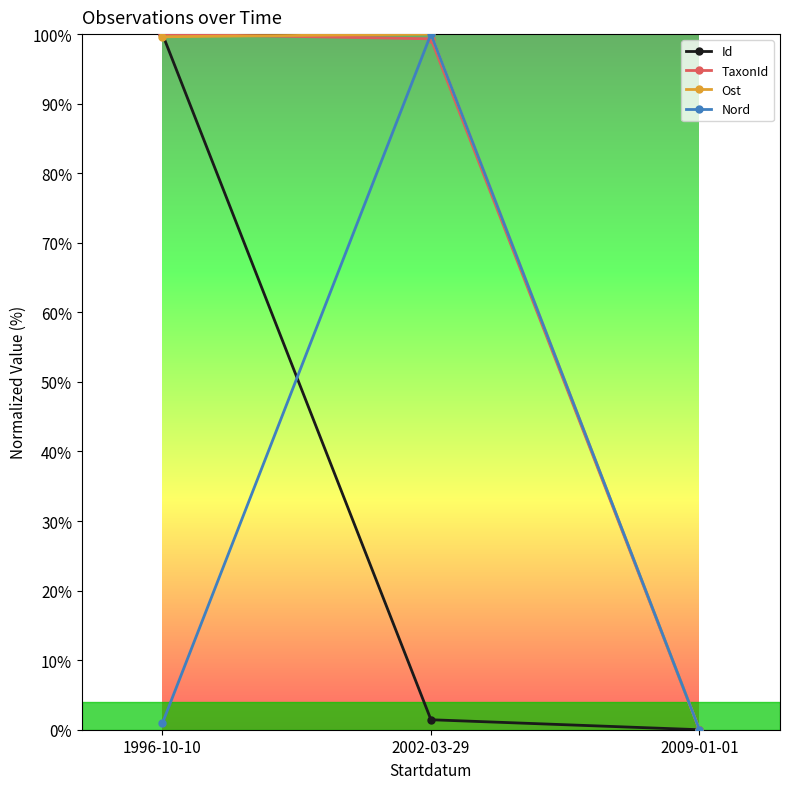

What is the label of the 3rd point from the left?

2009-01-01